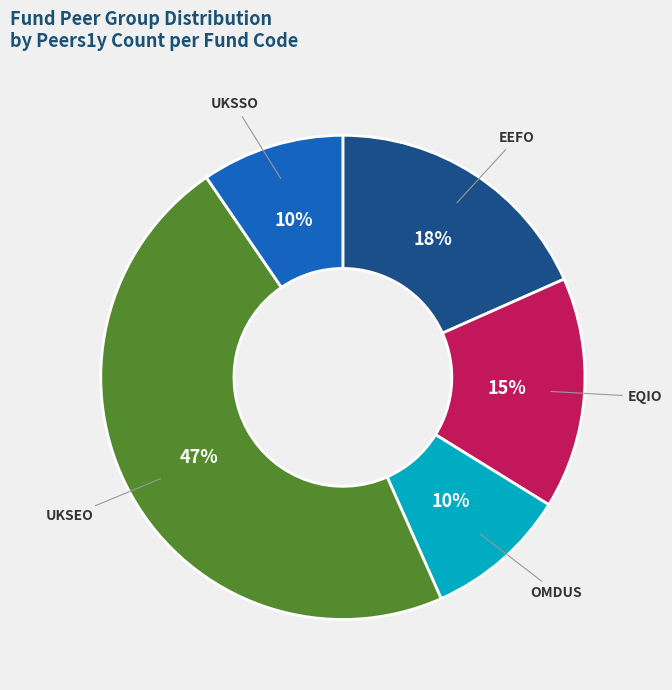

Combined, do EEFO and OMDUS account for over 50%?

No